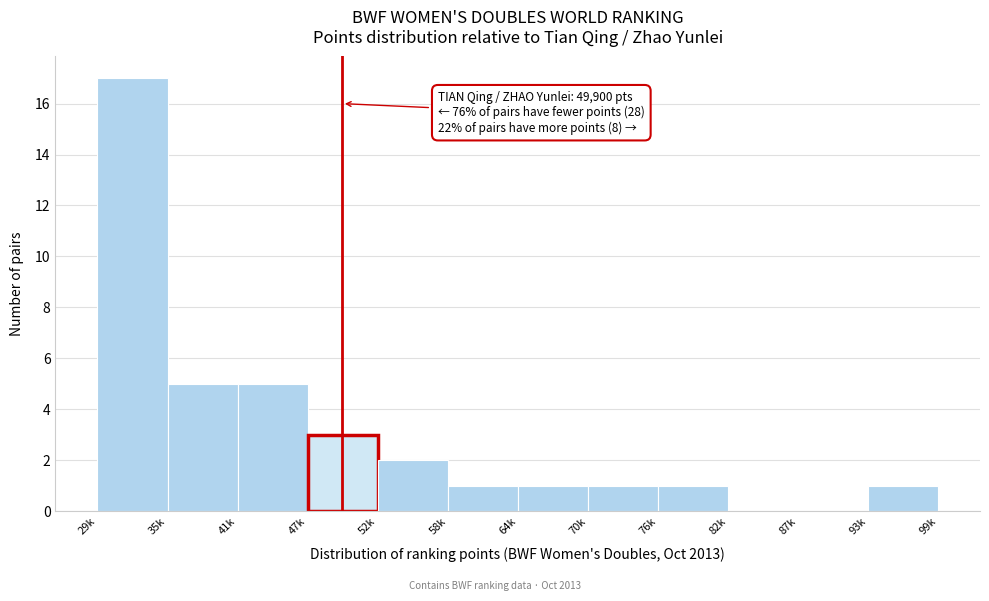

Reading left to right, transcribe all the data shown in this chart.

29k=17	35k=5	41k=5	47k=3	52k=2	58k=1	64k=1	70k=1	76k=1	82k=0	87k=0	93k=1